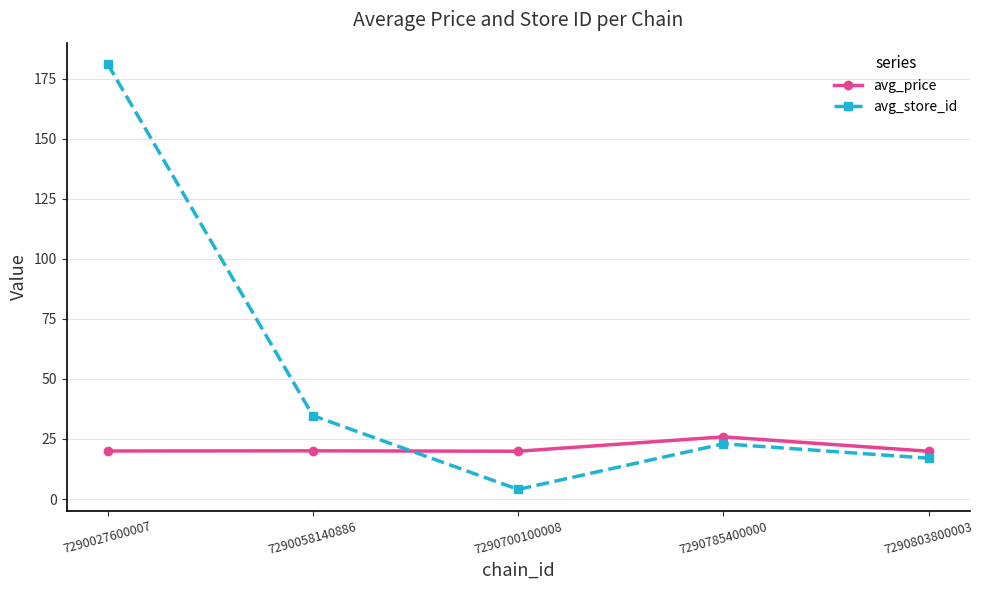

What are all the series names shown in the legend?

avg_price, avg_store_id